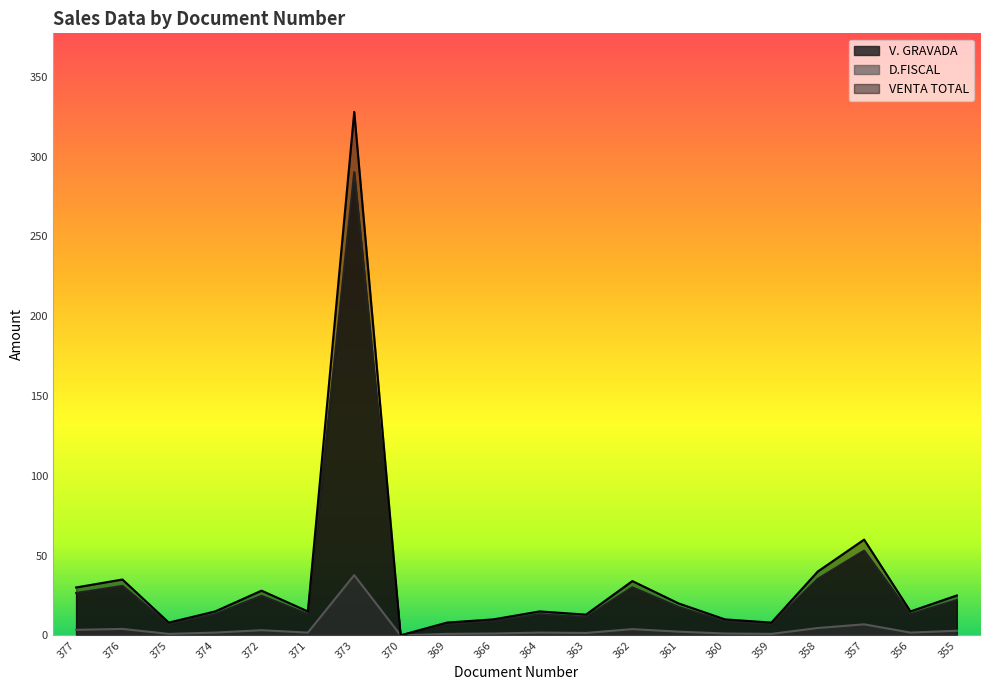

Where is V. GRAVADA nearest to the value 145?

357